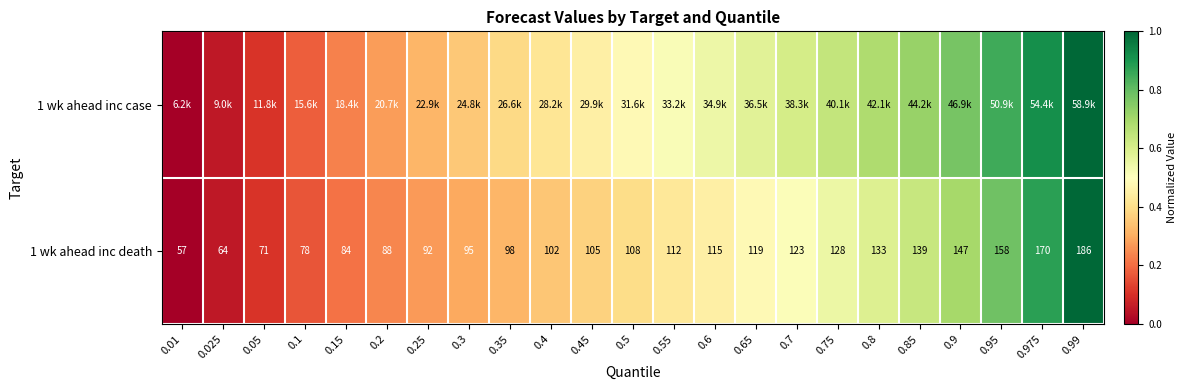

Rank the categories by 1 wk ahead inc case value from lowest to highest.

0.01, 0.025, 0.05, 0.1, 0.15, 0.2, 0.25, 0.3, 0.35, 0.4, 0.45, 0.5, 0.55, 0.6, 0.65, 0.7, 0.75, 0.8, 0.85, 0.9, 0.95, 0.975, 0.99